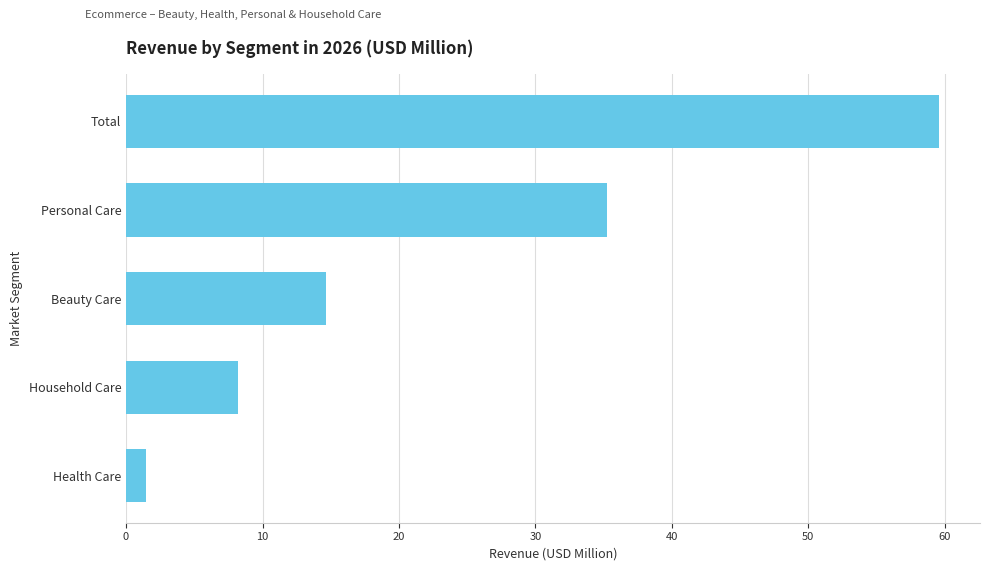

Count the number of categories in the chart.

5